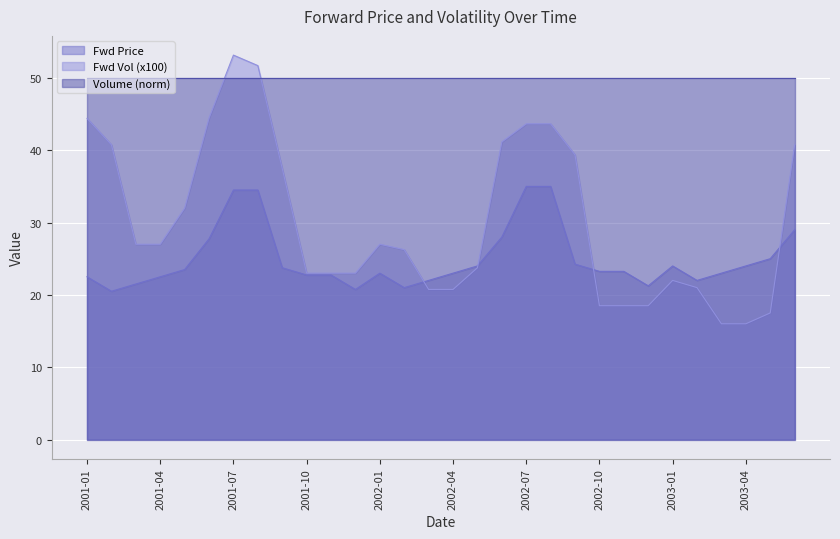

What is the average value of the Fwd Vol series?

30.1